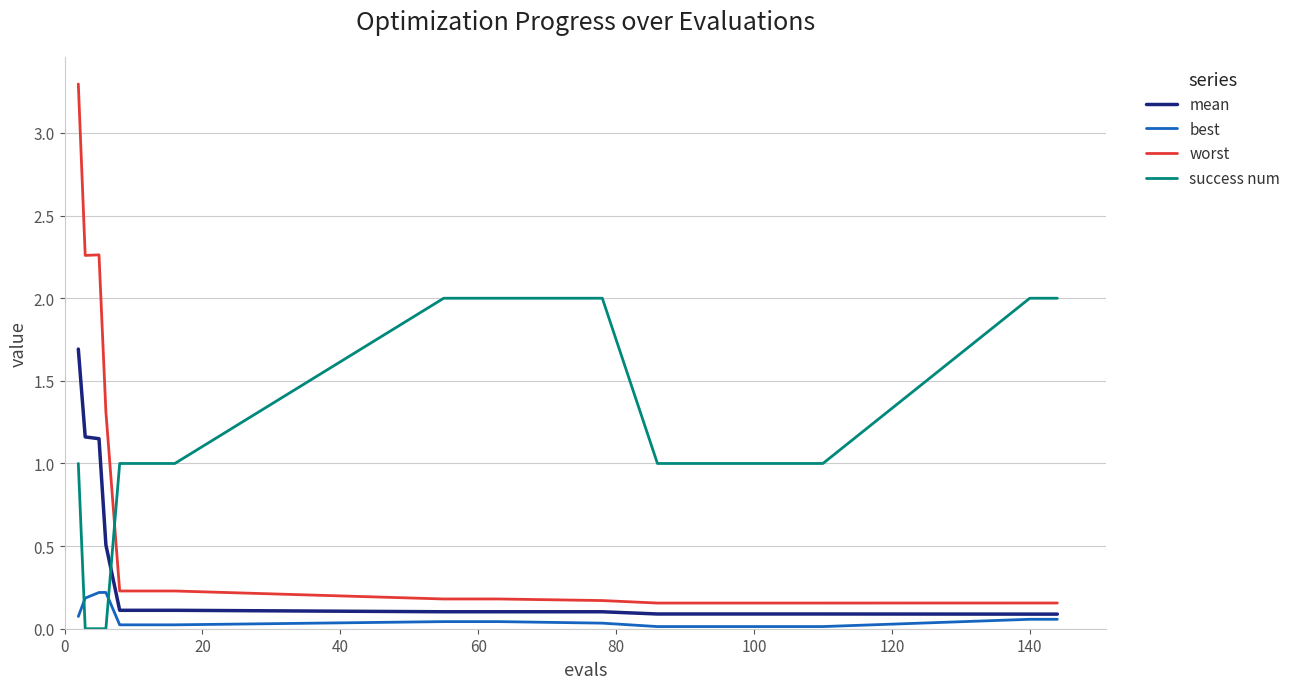

What is the maximum value for worst?

3.3